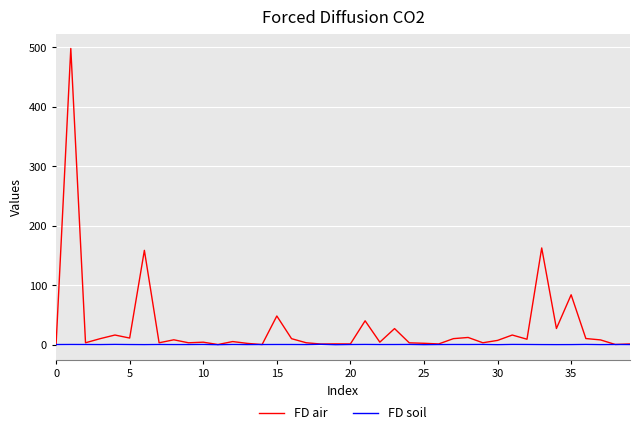

What is the difference between the maximum and second lowest values in the FD soil series?

0.7